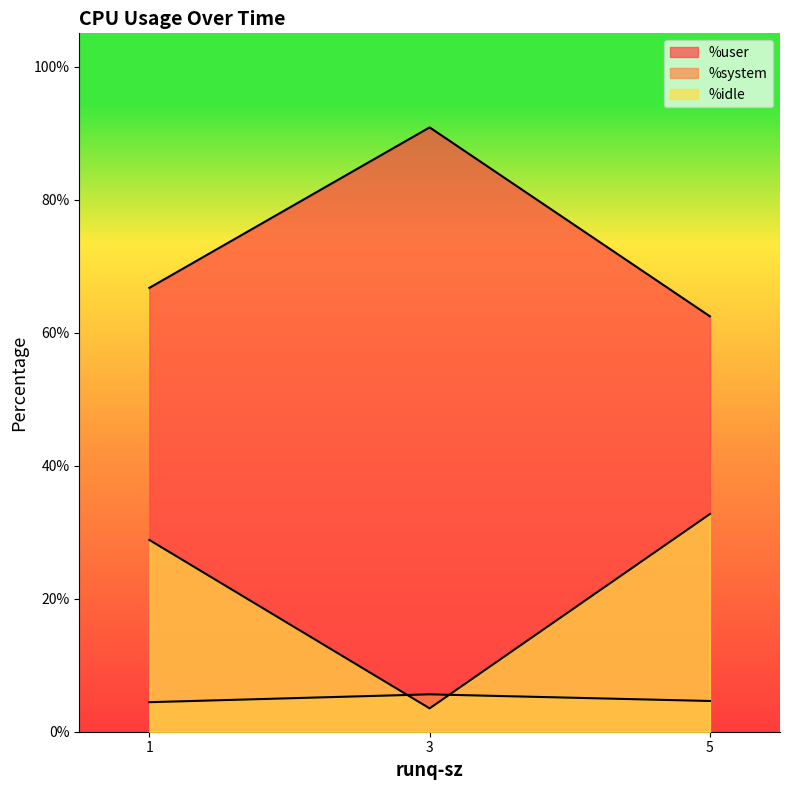

What are all the series names shown in the legend?

%user, %system, %idle